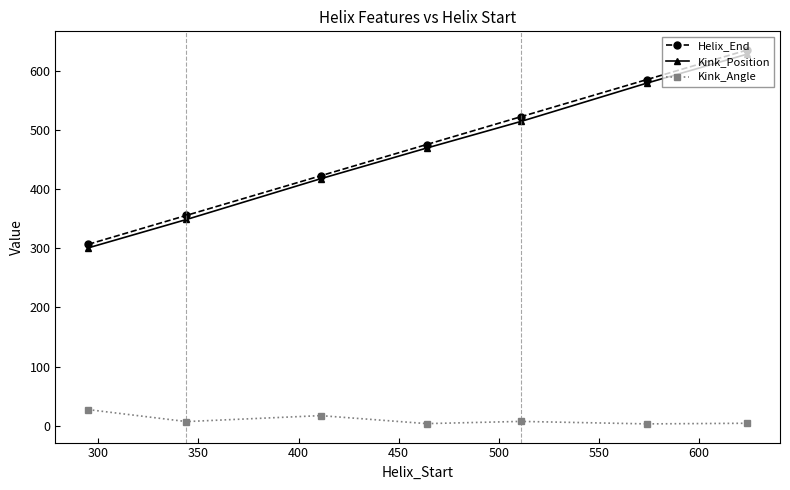

Is this an area chart (filled region under the line)?

No